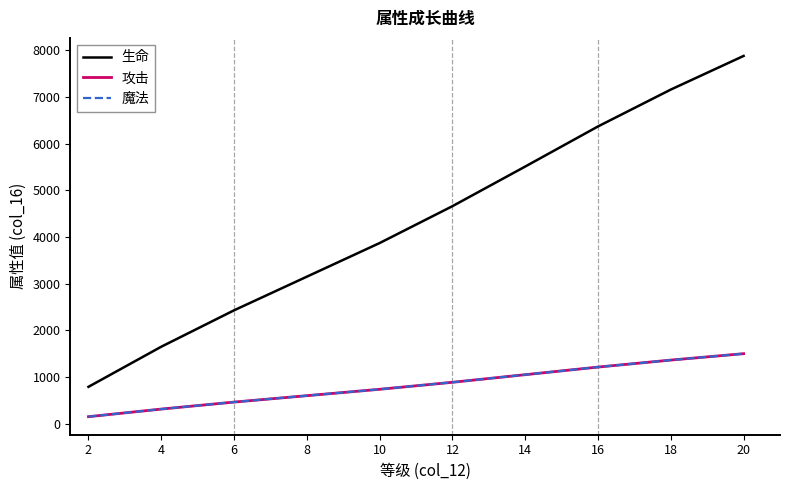

Which series has the widest spread of values?

生命